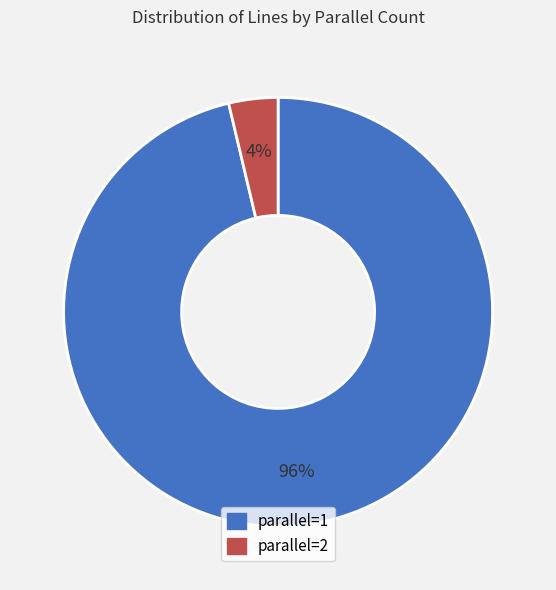

To the nearest percent, what is the combined percentage of parallel=2 and parallel=1?

100%